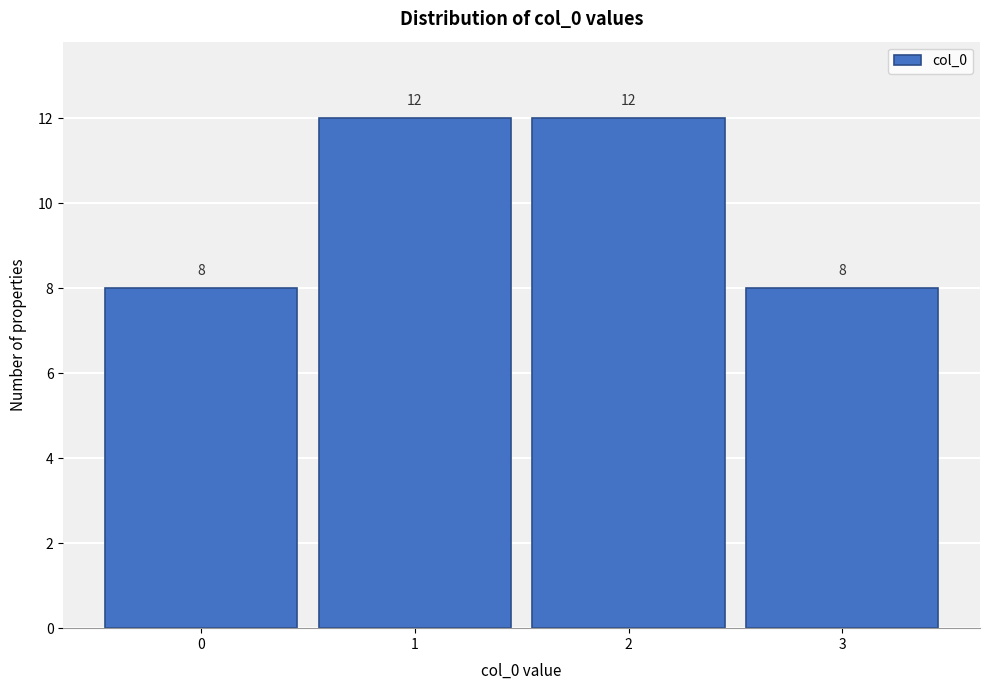

Reading left to right, list all the values displayed in this chart.

8	12	12	8